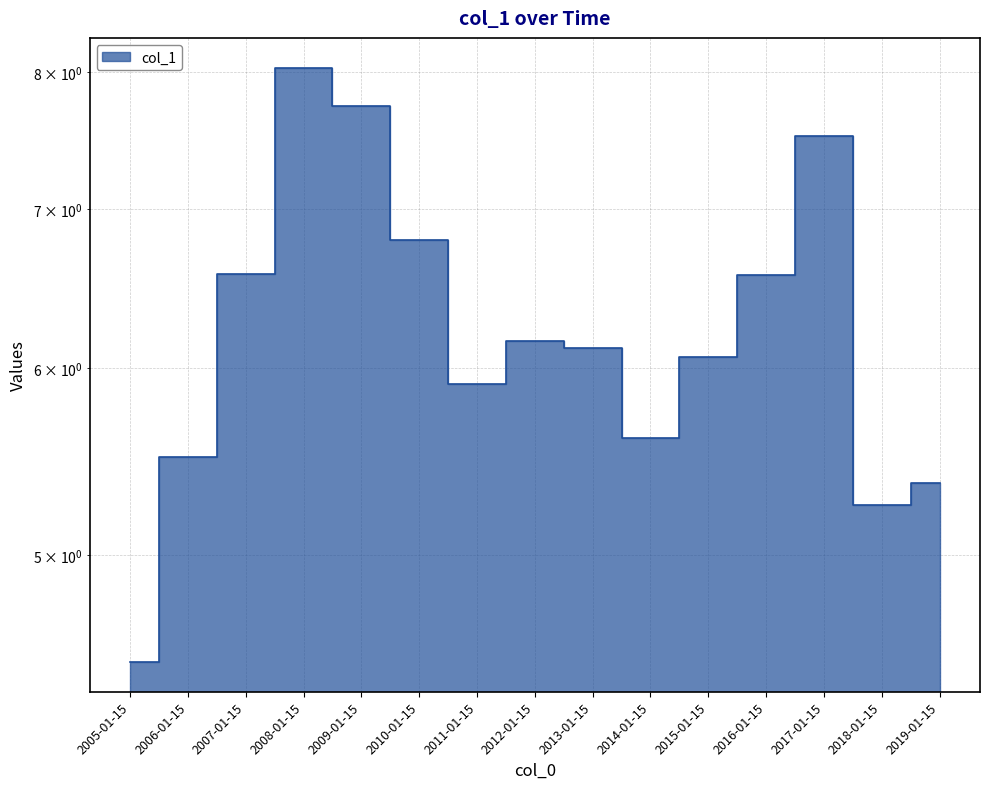

How many series are shown in this chart?

1